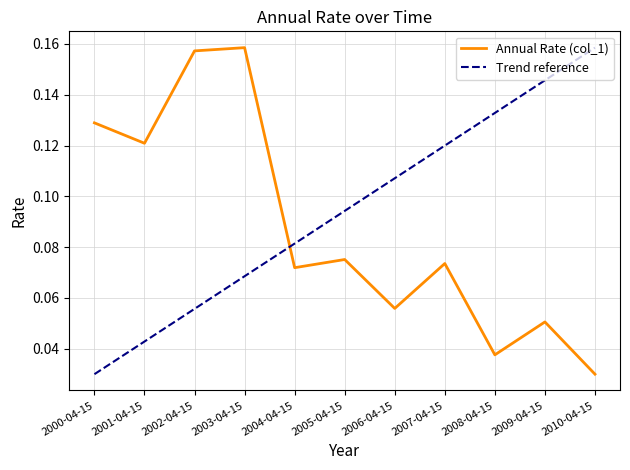

True or false: Annual Rate (col_1) has a value of 0.0 at 2006-04-15.

False